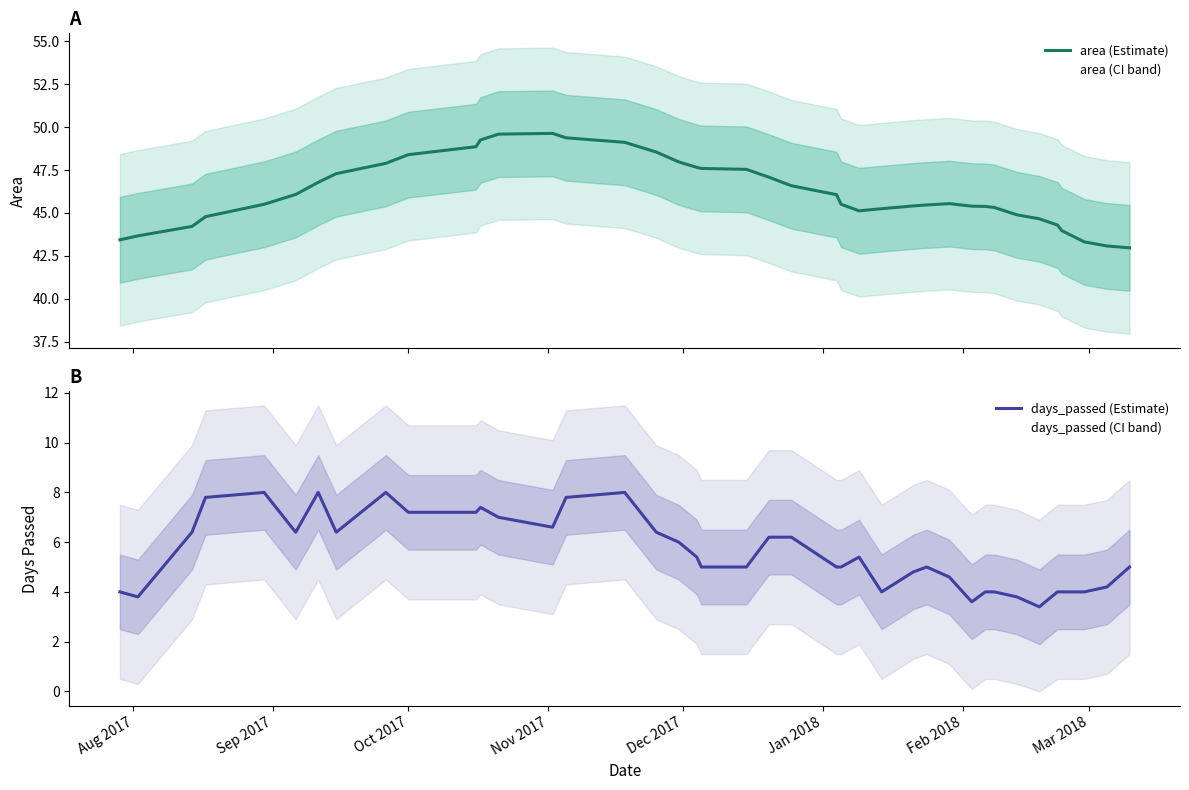

What is the label of the 37th point from the right?

Nov 2017